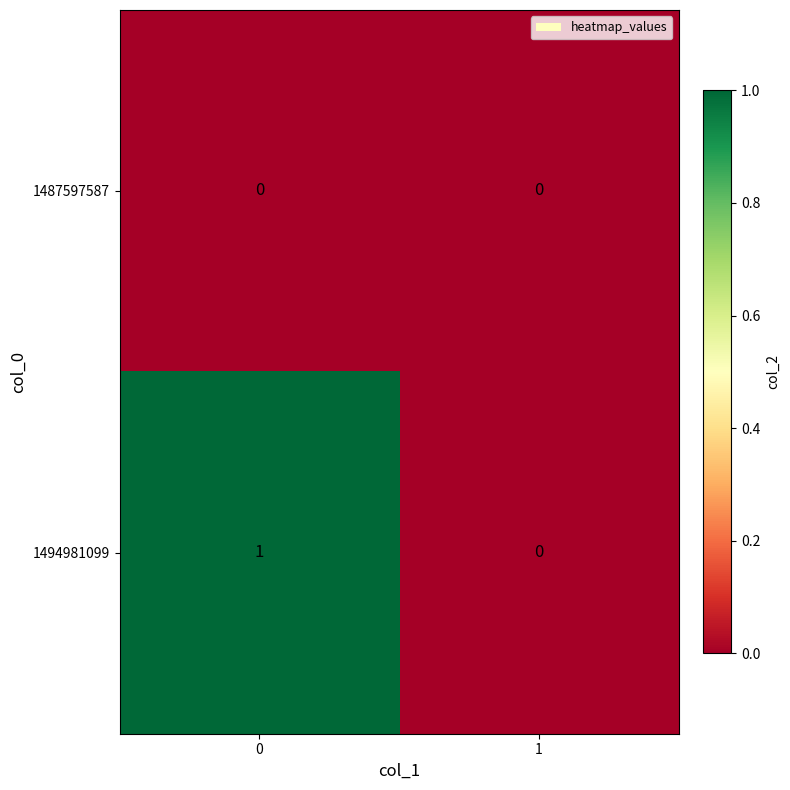

Is it true that 1494981099 equals 1 at 0?

True